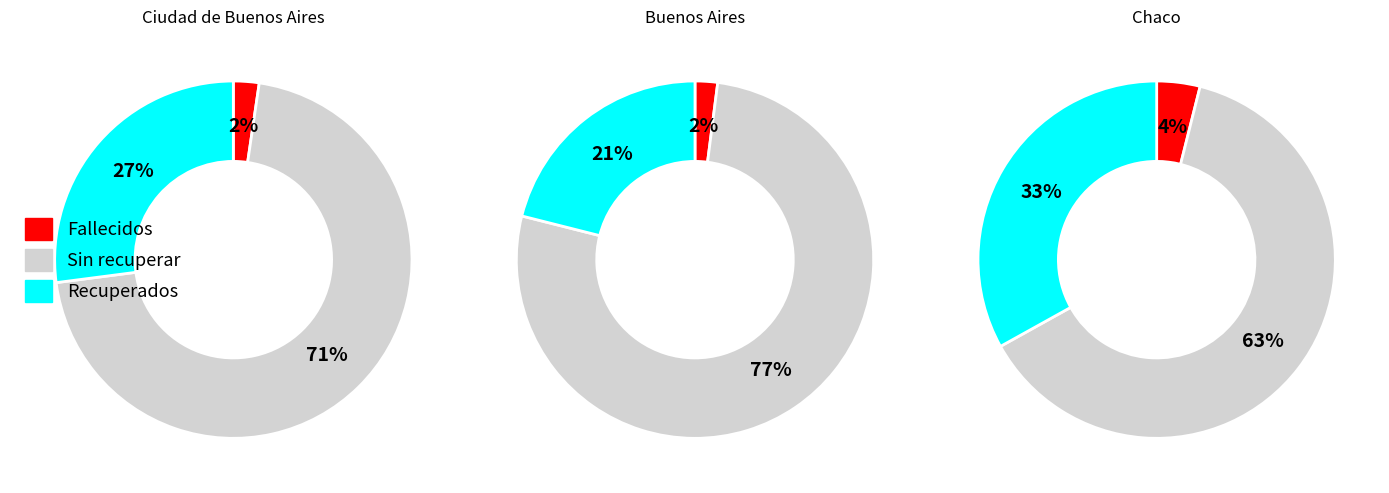

How many segments does this pie chart have?

3